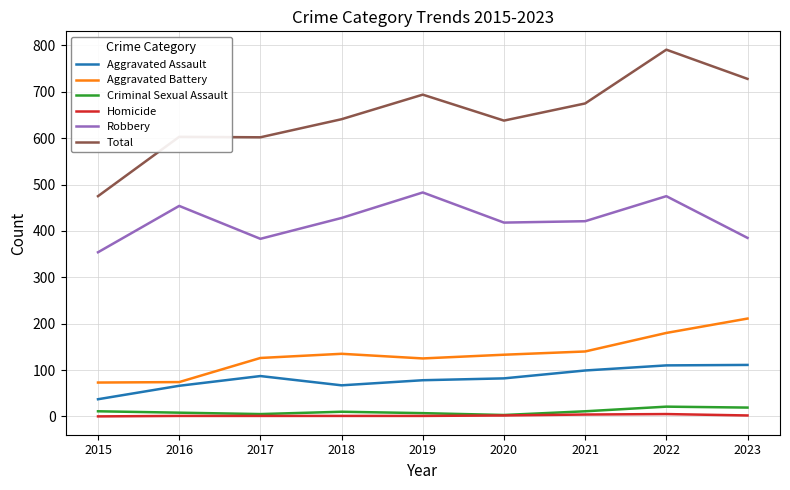

What is the sum of the Criminal Sexual Assault values at 2021 and 2016?

19